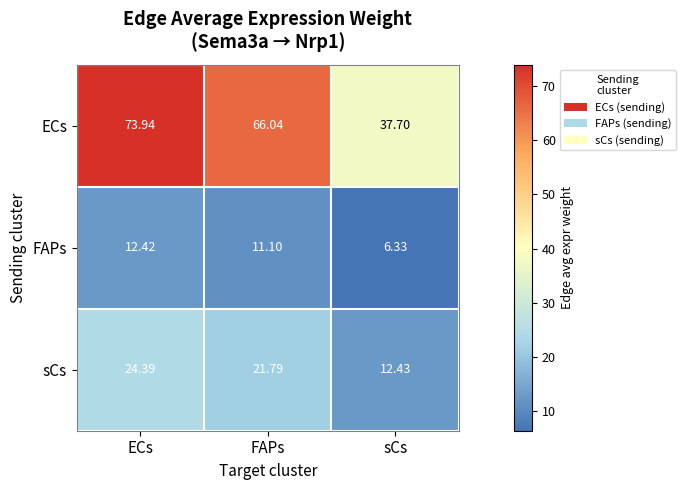

At ECs, list the series in order from largest to smallest.

ECs, sCs, FAPs